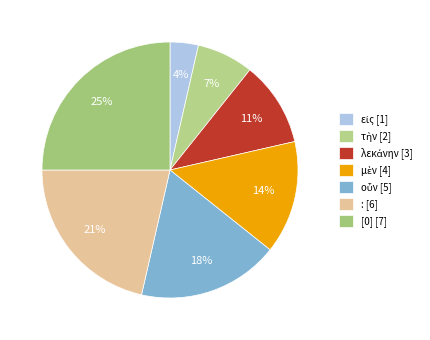

To the nearest percent, what is the combined percentage of οὖν and :?

39%